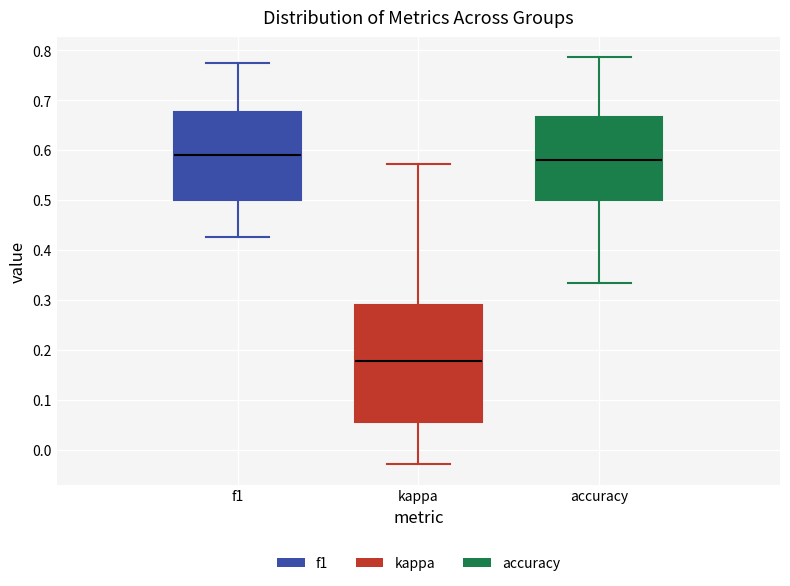

Comparing the boxes themselves (not the whiskers), which one is the tallest?

kappa